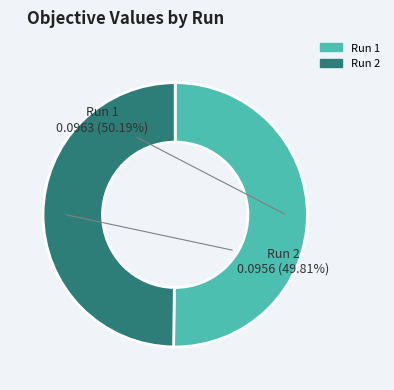

How many segments does this pie chart have?

2